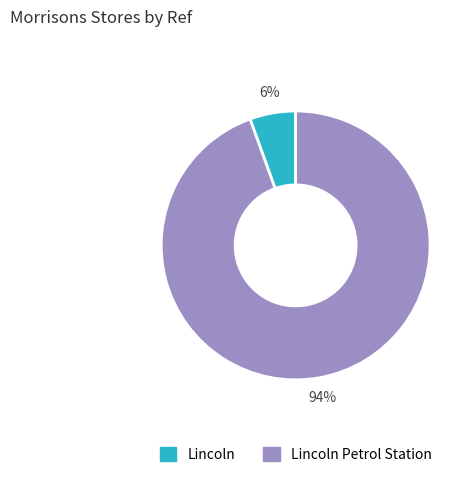

Rank the categories by value from highest to lowest.

Lincoln Petrol Station, Lincoln